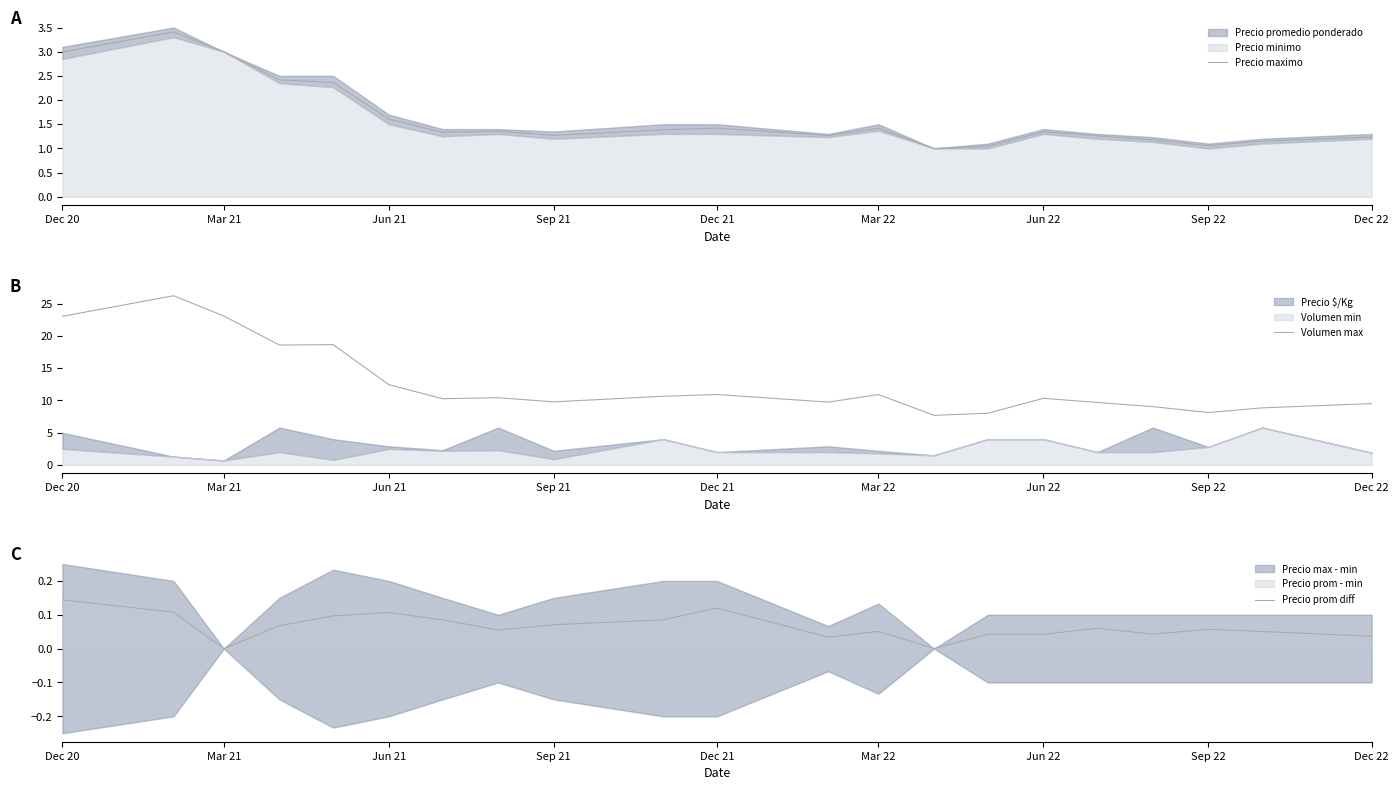

How many interior local peaks does the Precio maximo series have?

5